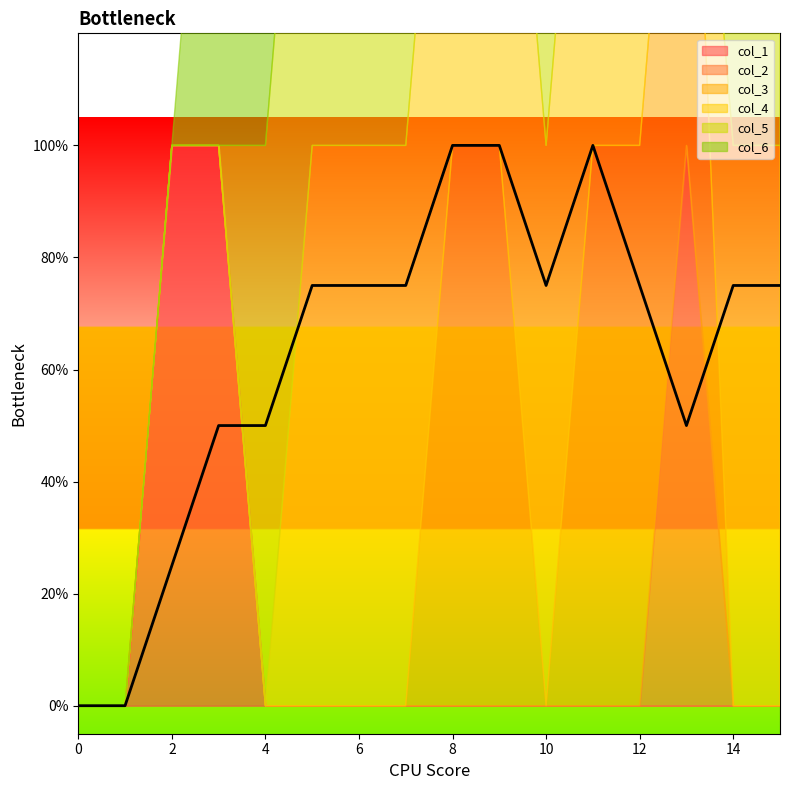

Reading right to left, transcribe all the data shown in this chart.

col_1: 15=0	14=0	13=0	12=0	11=0	10=0	9=0	8=0	7=0	6=0	5=0	4=0	3=1	2=1	1=0	0=0
col_2: 15=0	14=0	13=1	12=0	11=0	10=0	9=0	8=0	7=0	6=0	5=0	4=0	3=0	2=0	1=0	0=0
col_3: 15=0	14=0	13=1	12=1	11=1	10=0	9=1	8=1	7=0	6=0	5=0	4=0	3=0	2=0	1=0	0=0
col_4: 15=1	14=1	13=0	12=1	11=1	10=1	9=1	8=1	7=1	6=1	5=1	4=0	3=0	2=0	1=0	0=0
col_5: 15=1	14=1	13=0	12=0	11=1	10=1	9=1	8=1	7=1	6=1	5=1	4=1	3=0	2=0	1=0	0=0
col_6: 15=1	14=1	13=0	12=1	11=1	10=1	9=1	8=1	7=1	6=1	5=1	4=1	3=1	2=0	1=0	0=0